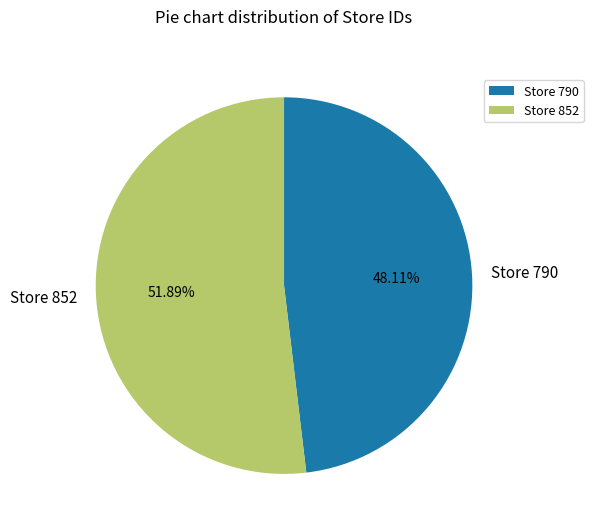

What is the ratio of the value at Store 852 to the value at Store 790?

1.1